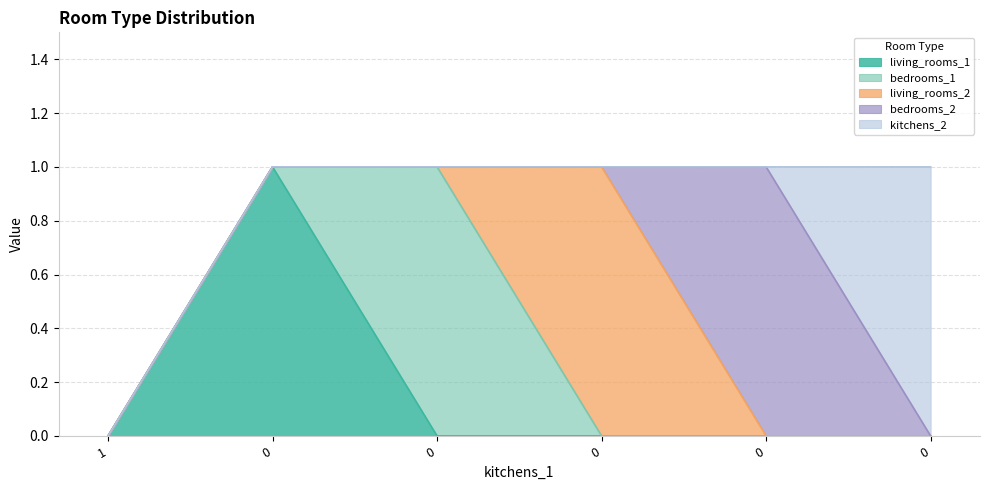

Which label corresponds to the smallest value in the chart?

1